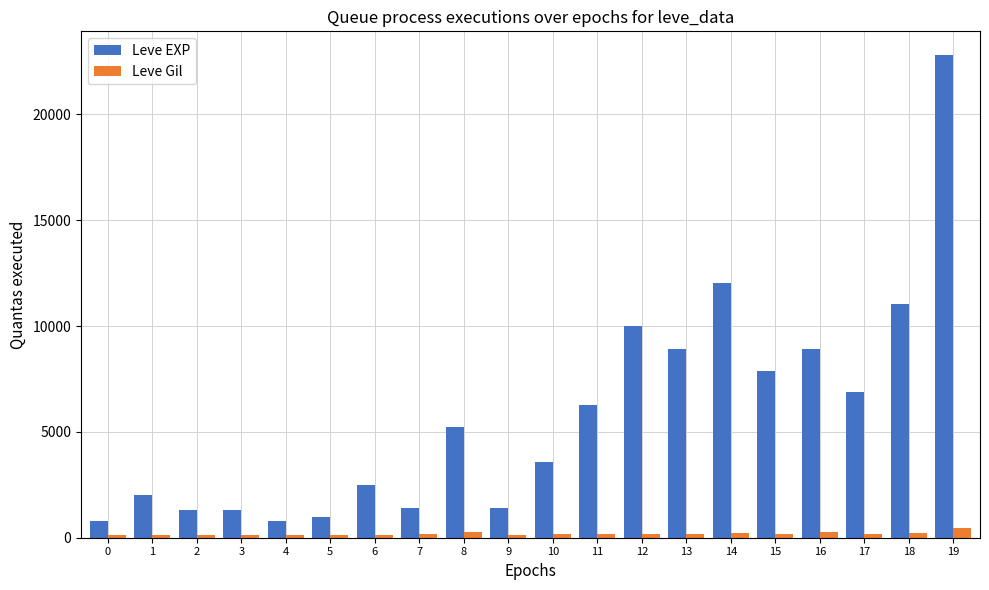

What is the difference between the maximum and minimum values in the Leve Gil series?

356